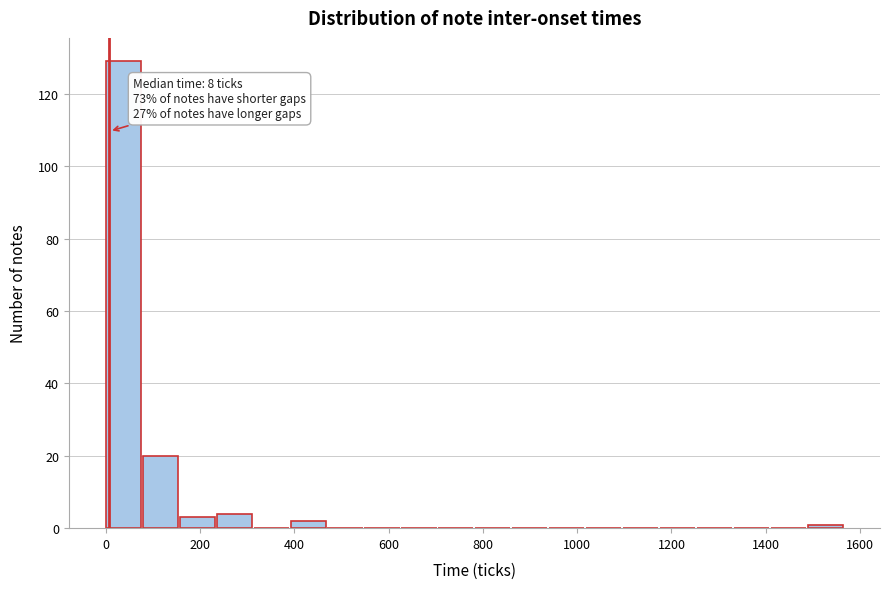

Around what value on the x-axis is the tallest bar? Give the approximate position of its centre, as read against the axis.

40